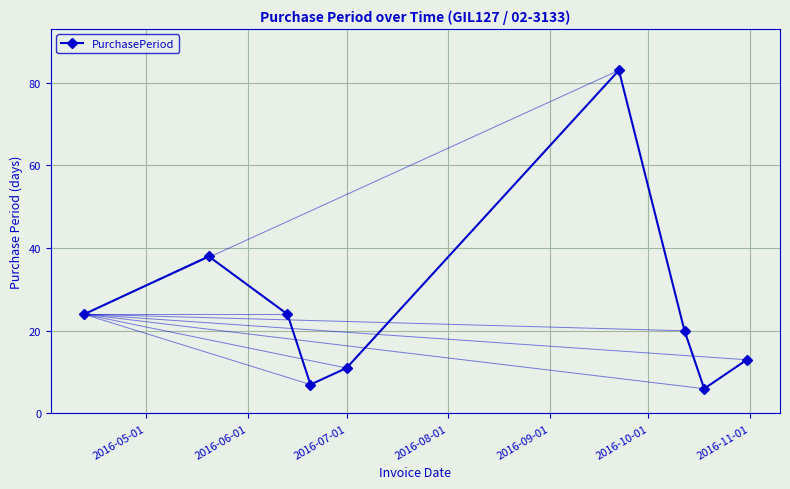

What is the maximum value shown in the chart?

83